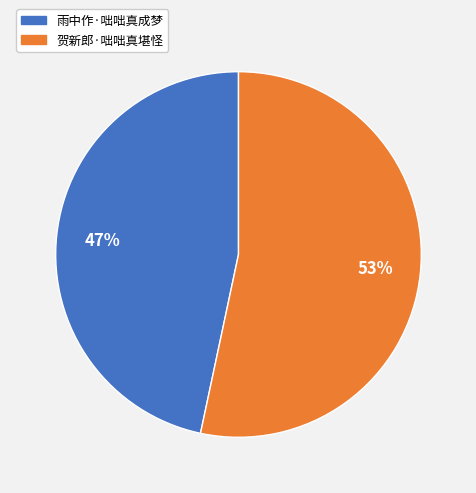

How many slices are in this pie chart?

2